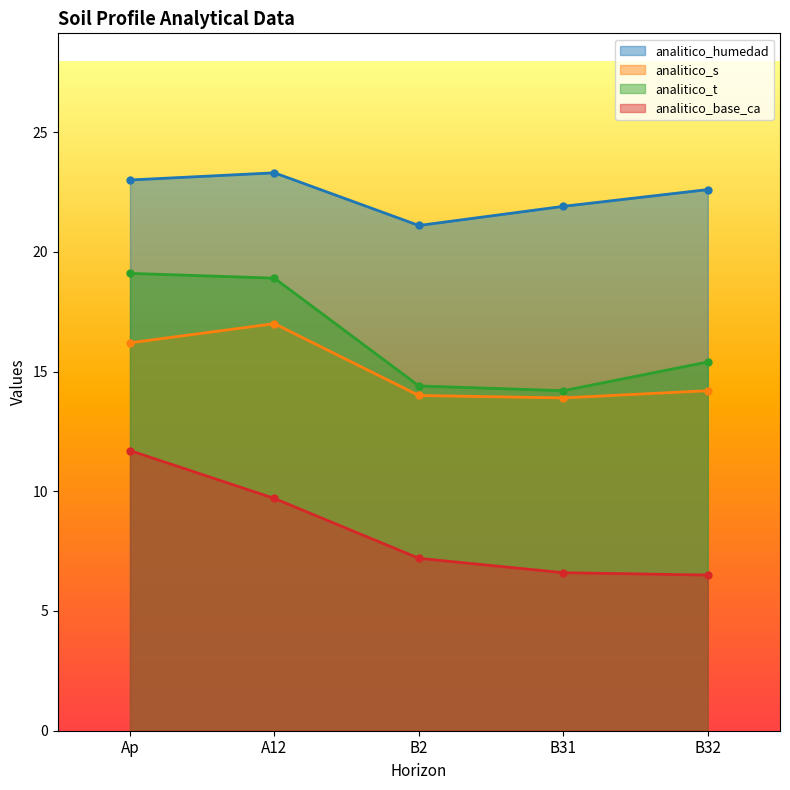

At A12, list the series in order from smallest to largest.

analitico_base_ca, analitico_s, analitico_t, analitico_humedad